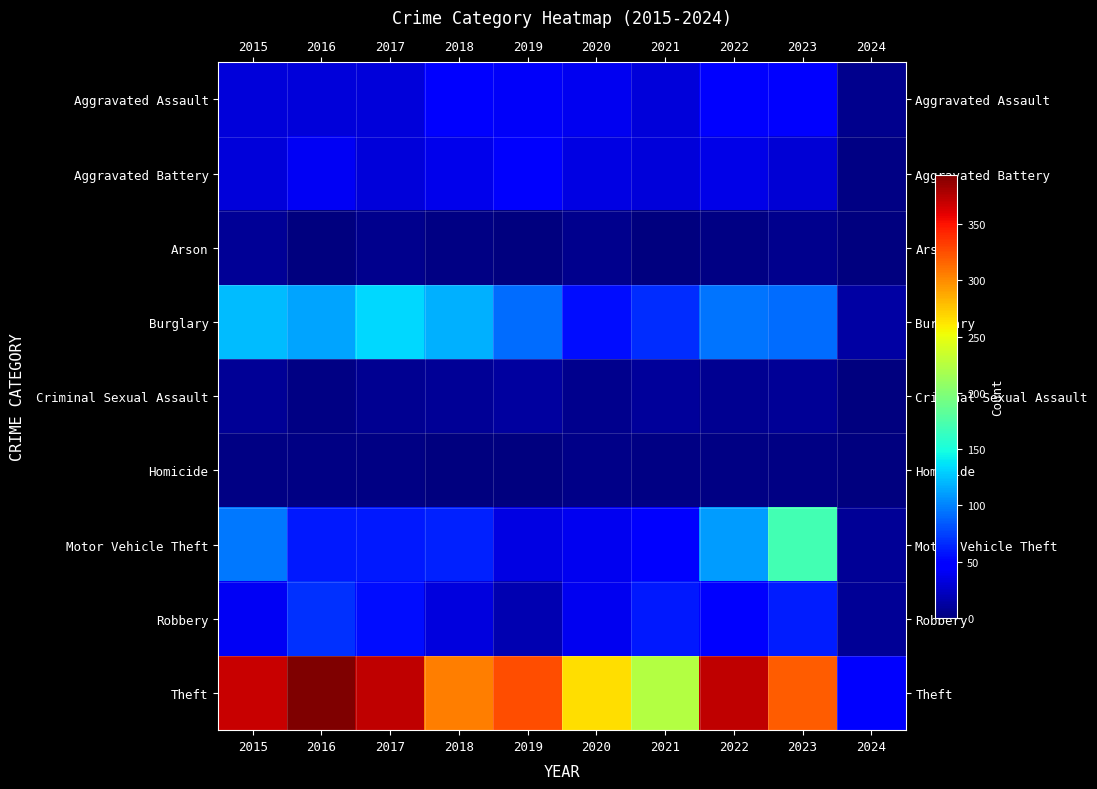

Reading right to left, list all the values displayed in this chart.

Aggravated Assault: 2024=5	2023=50	2022=48	2021=32	2020=39	2019=43	2018=50	2017=32	2016=32	2015=32
Aggravated Battery: 2024=2	2023=30	2022=36	2021=31	2020=35	2019=44	2018=37	2017=32	2016=41	2015=31
Arson: 2024=0	2023=5	2022=2	2021=0	2020=6	2019=1	2018=2	2017=5	2016=1	2015=9
Burglary: 2024=13	2023=91	2022=95	2021=67	2020=55	2019=92	2018=117	2017=133	2016=113	2015=123
Criminal Sexual Assault: 2024=1	2023=9	2022=7	2021=10	2020=6	2019=11	2018=9	2017=7	2016=3	2015=9
Homicide: 2024=0	2023=3	2022=2	2021=2	2020=4	2019=0	2018=0	2017=2	2016=2	2015=3
Motor Vehicle Theft: 2024=8	2023=170	2022=110	2021=49	2020=40	2019=35	2018=63	2017=59	2016=59	2015=96
Robbery: 2024=9	2023=61	2022=50	2021=59	2020=40	2019=17	2018=33	2017=55	2016=69	2015=41
Theft: 2024=47	2023=320	2022=372	2021=224	2020=266	2019=325	2018=305	2017=372	2016=394	2015=369